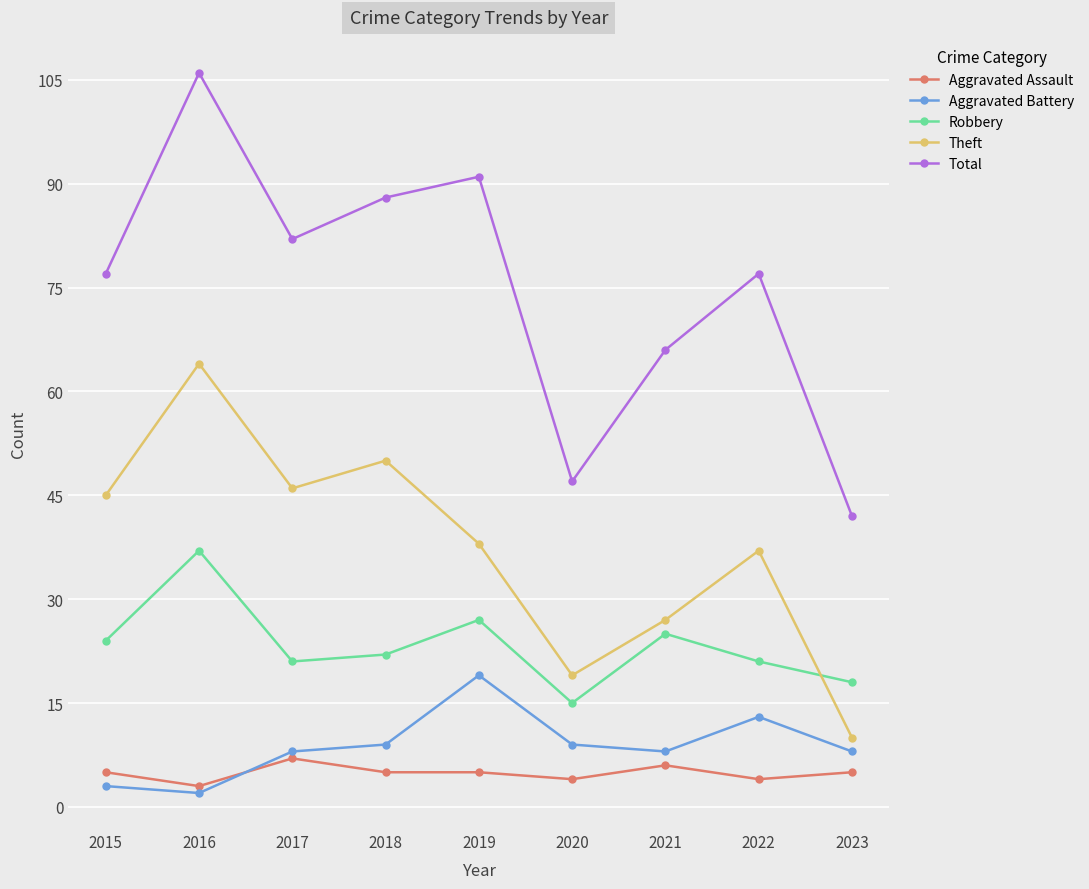

True or false: Robbery and Aggravated Assault intersect in this chart.

False